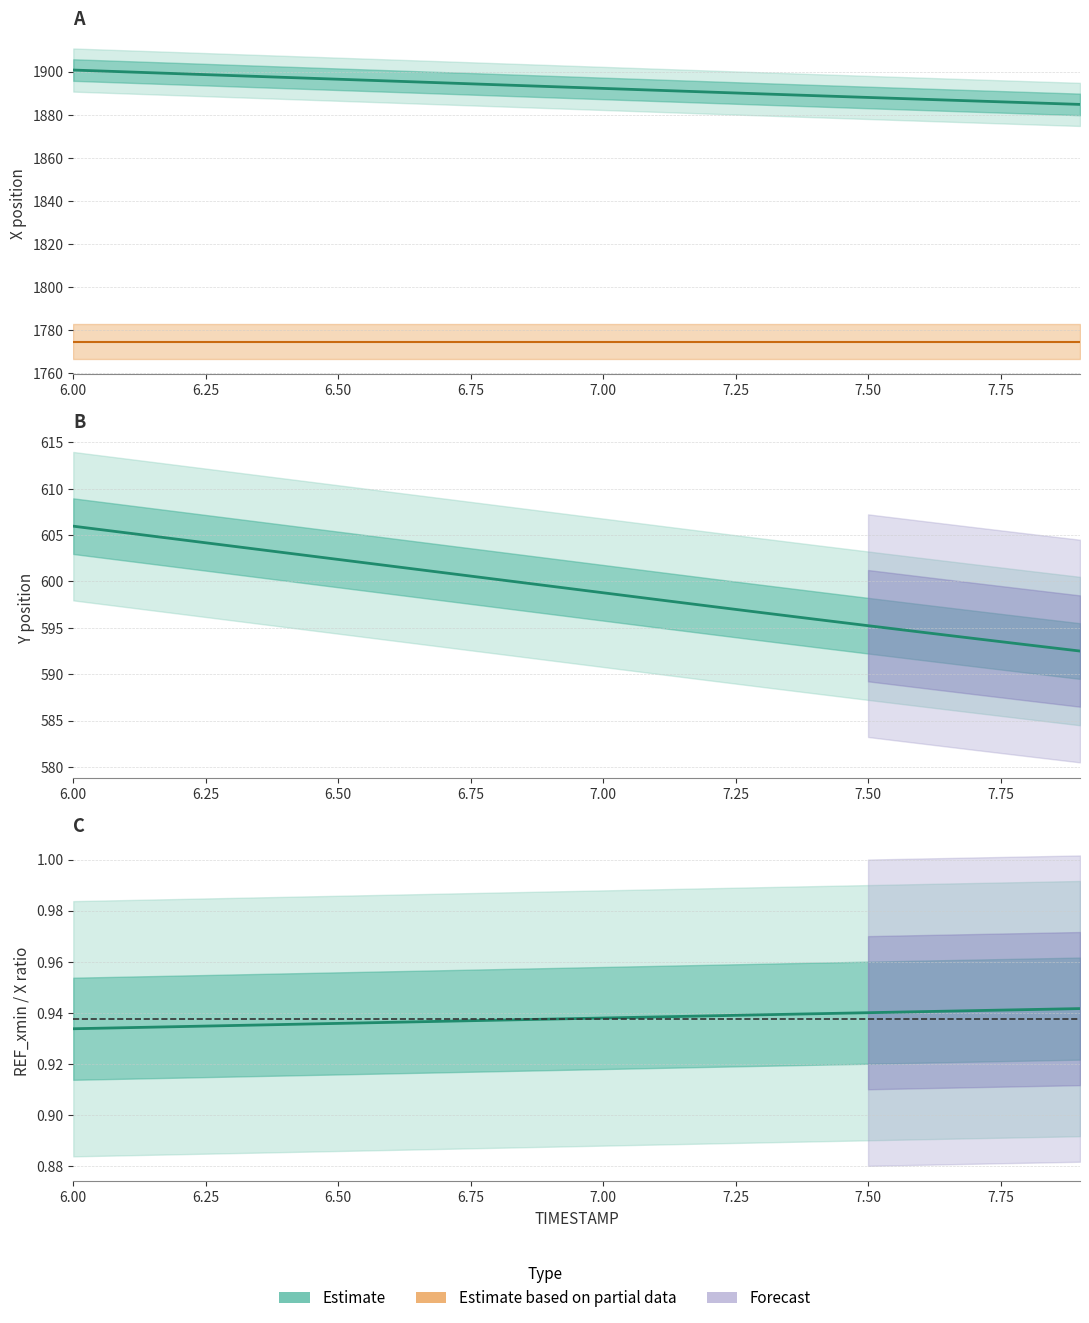

Which series has the largest range (max minus min)?

Estimate